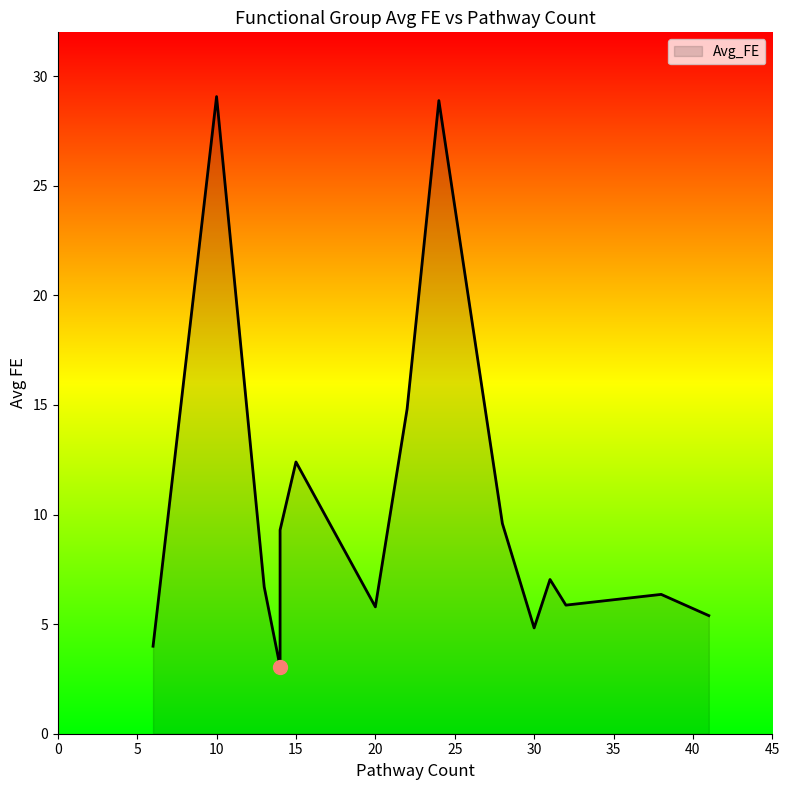

What is the difference between the maximum and second lowest values?

25.1